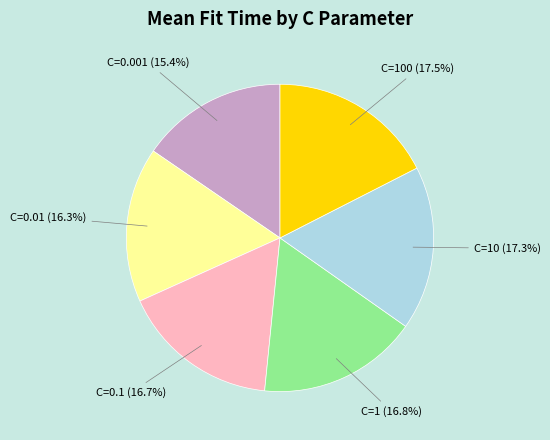

What is the ratio of the value at C=1 (16.8%) to the value at C=0.1 (16.7%)?

1.0